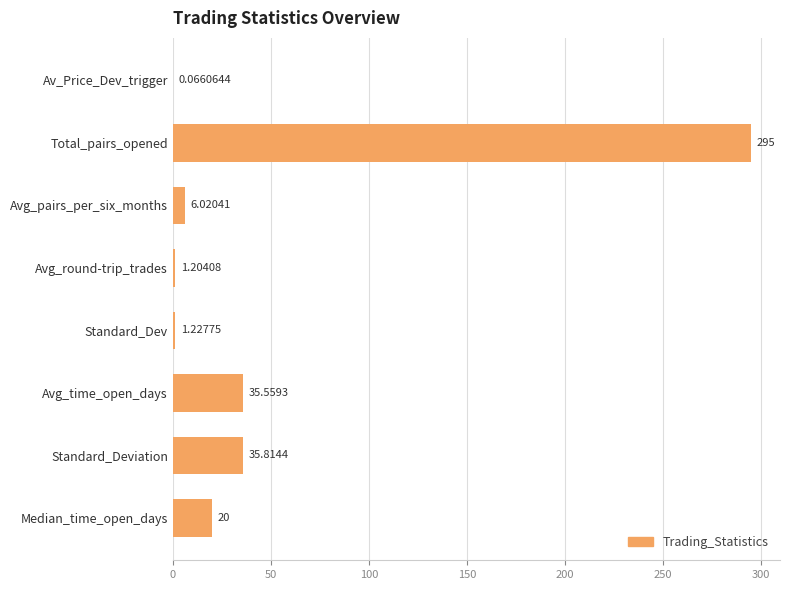

How many series are shown in this chart?

1